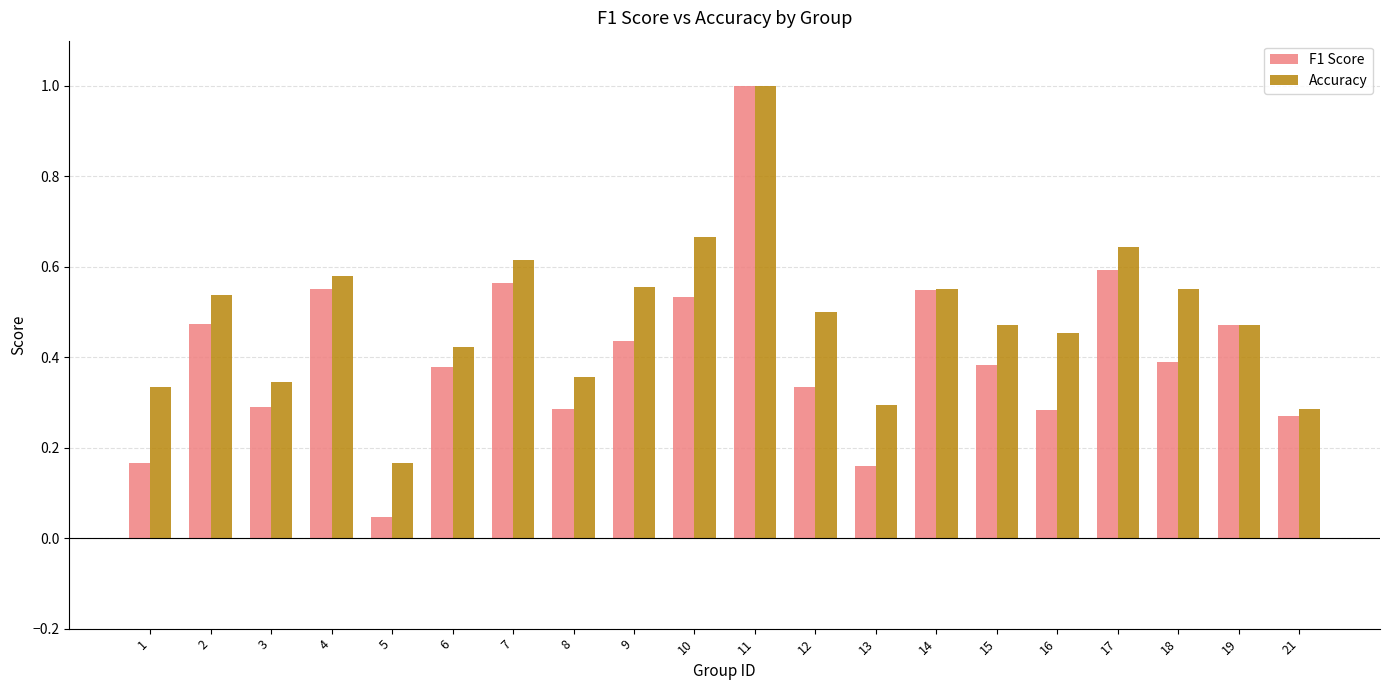

Are the bars grouped side by side (vs. stacked)?

Yes